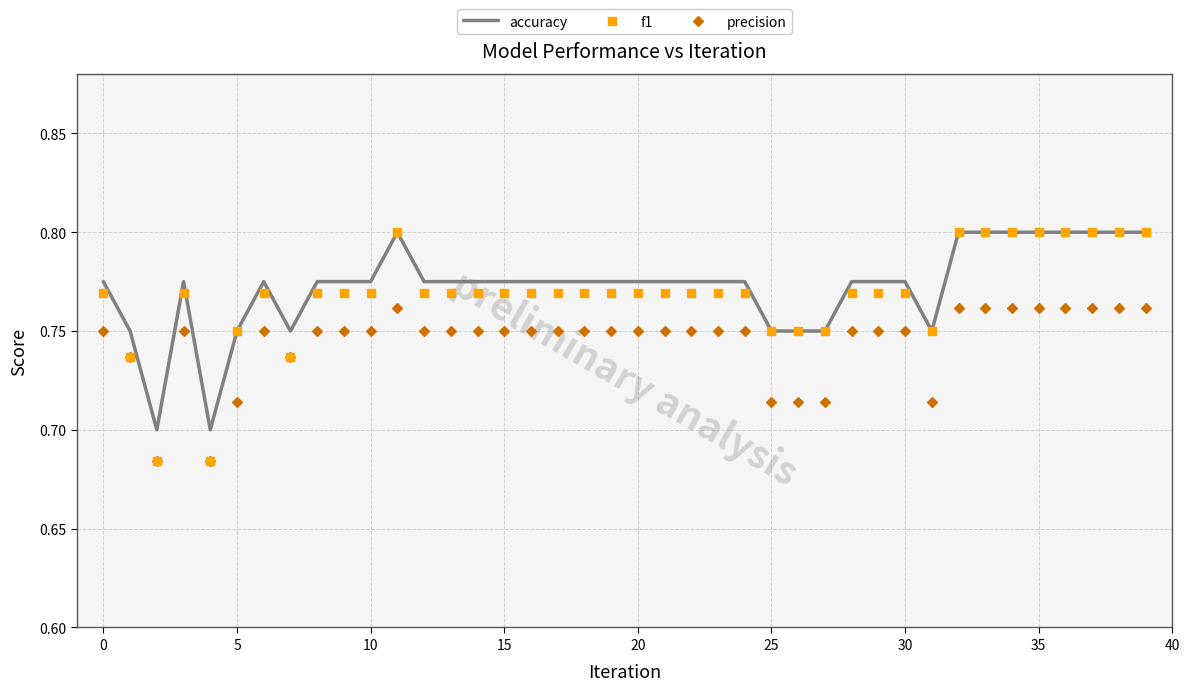

Which series has the widest spread of Y values?

f1